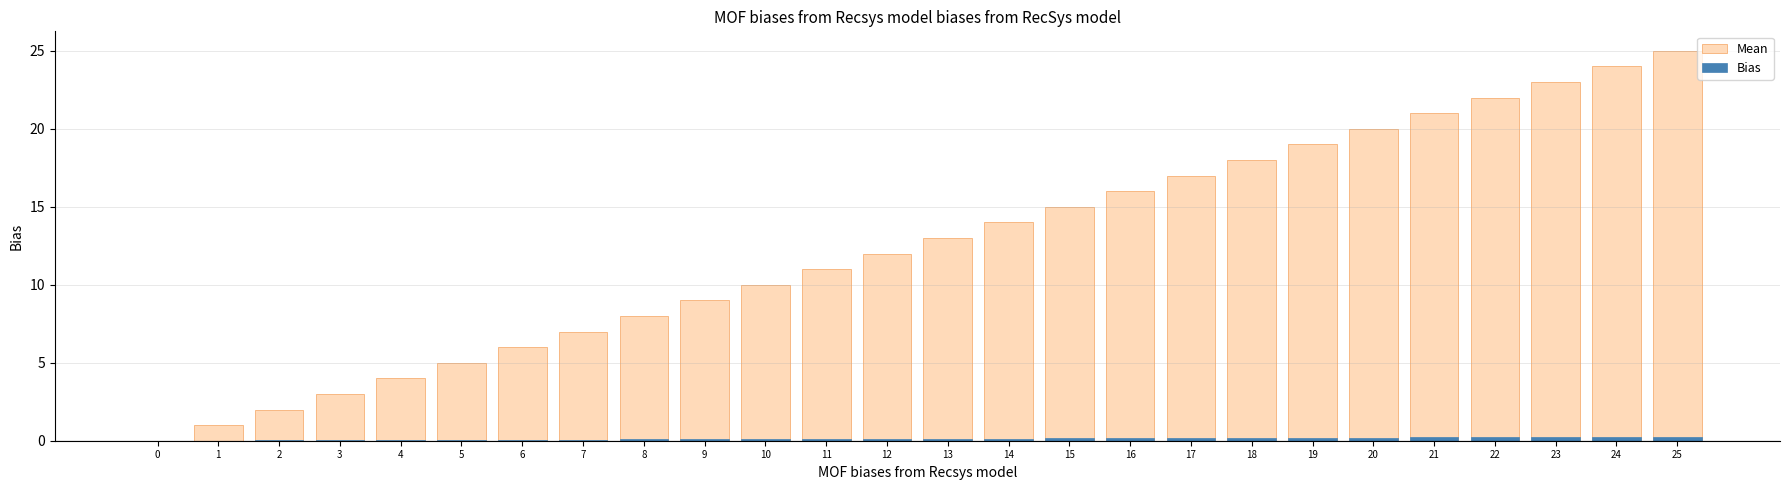

Which series has the largest total across all categories?

Mean